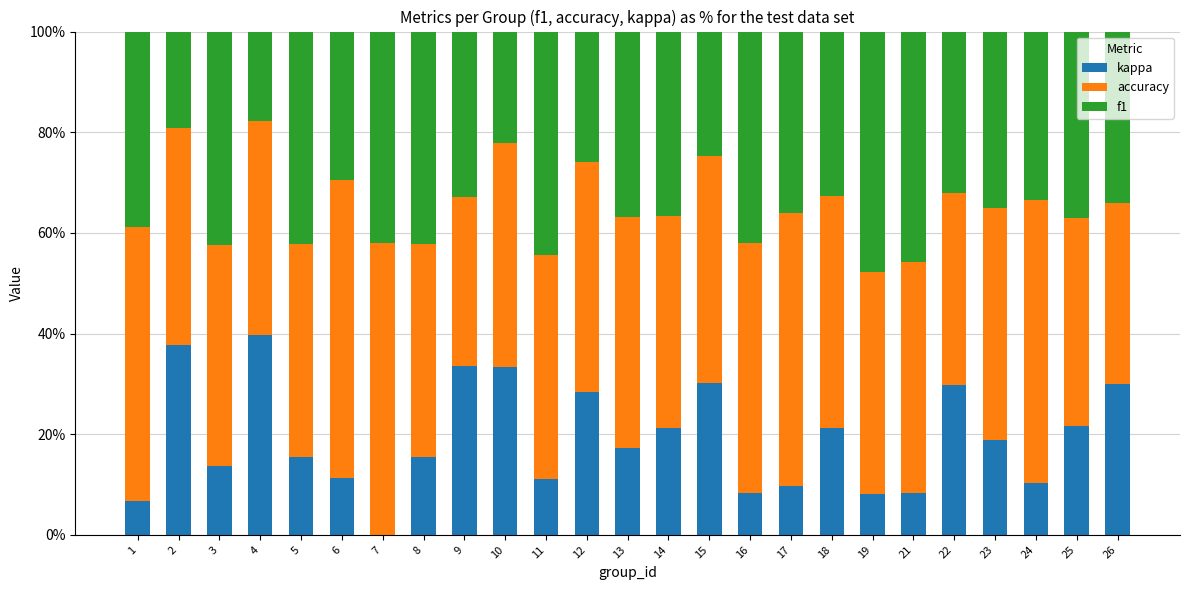

What is the sum of all kappa values?

481.3